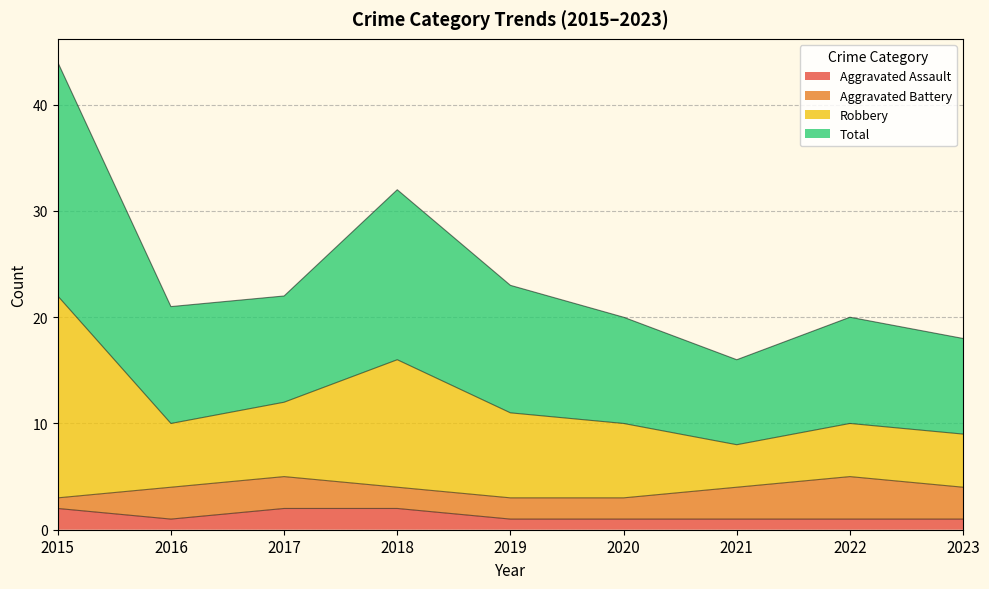

Is it true that Aggravated Assault equals 2 at 2018?

True